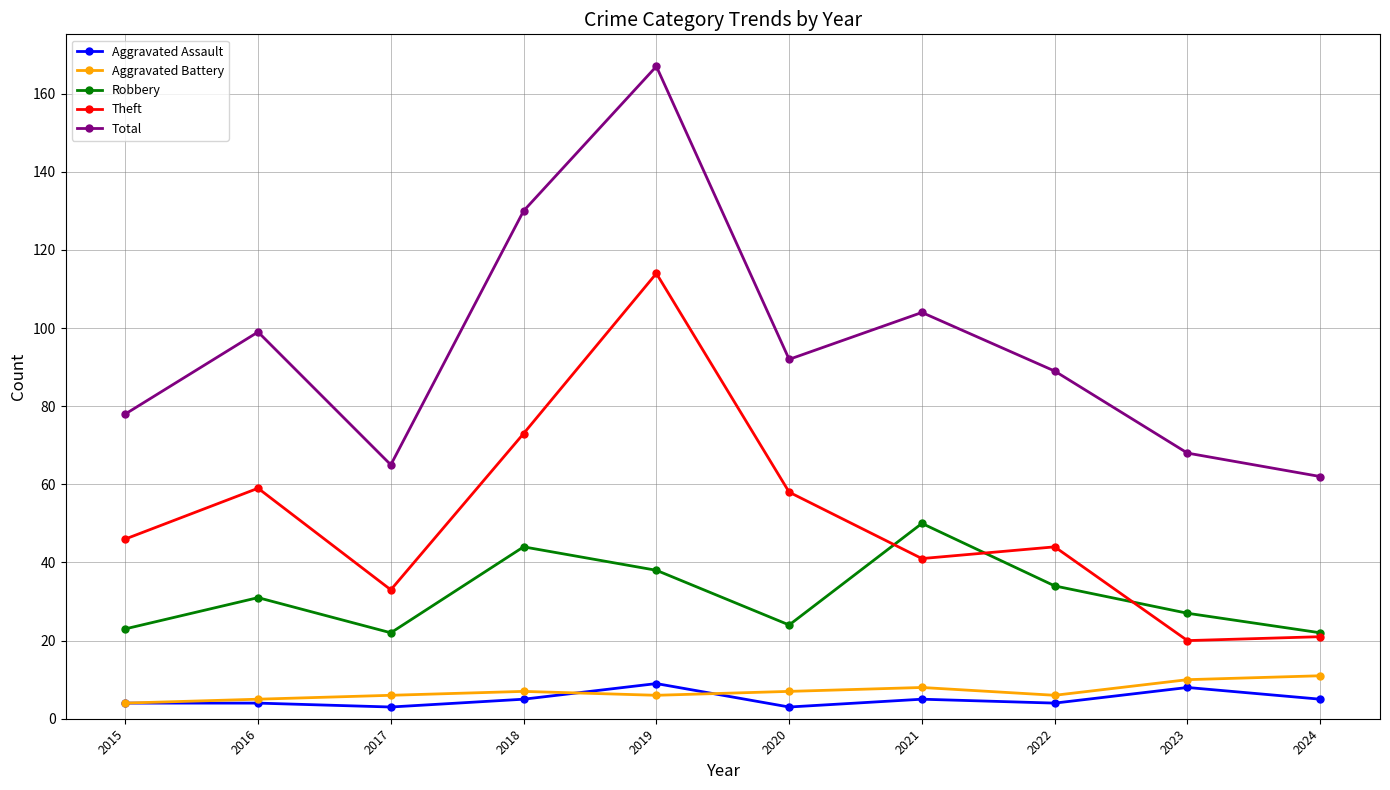

Which series has the largest range (max minus min)?

Total